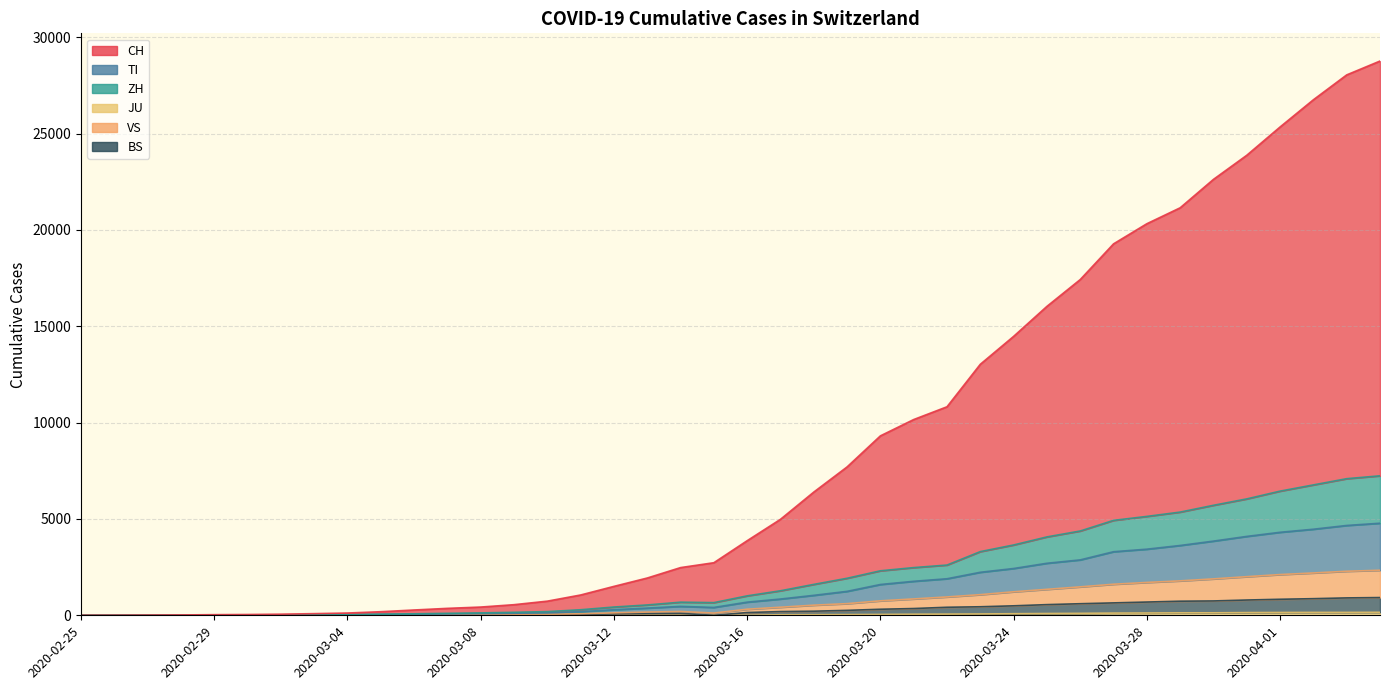

Rank the series by their maximum value, from highest to lowest.

CH, ZH, TI, VS, BS, JU